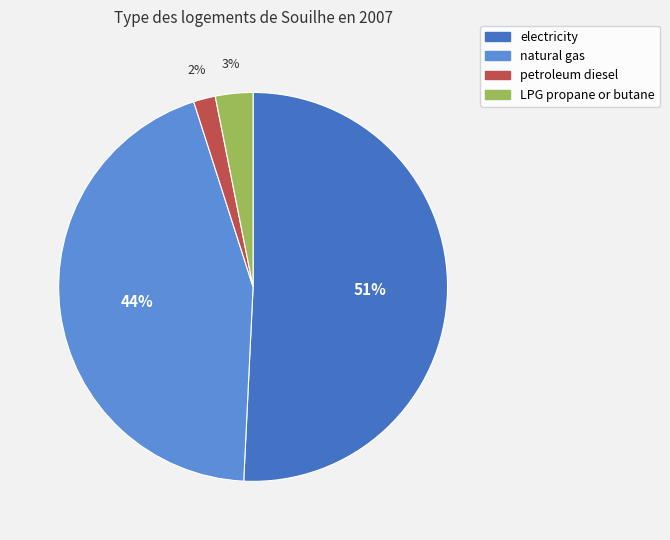

To the nearest percent, what is the difference between the largest and smallest slice percentages?

49%